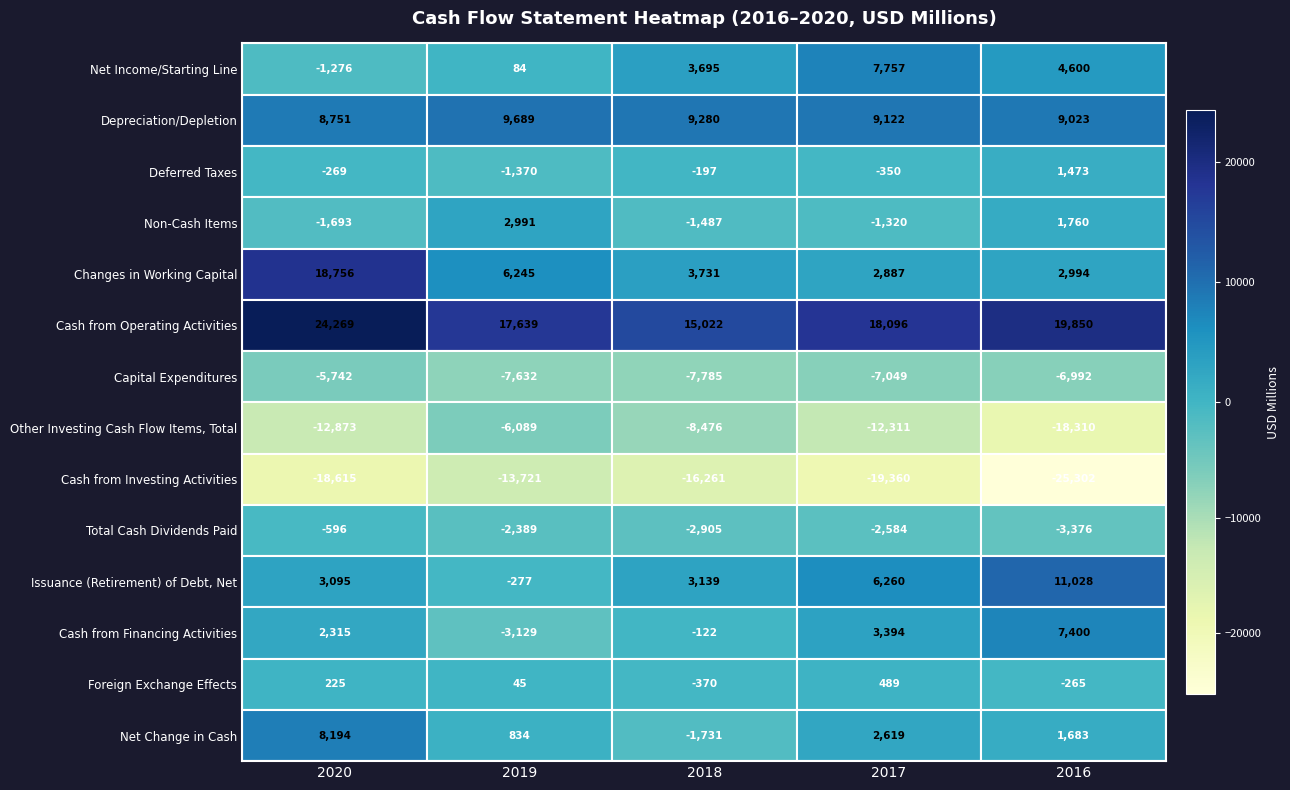

Rank the series by their maximum value, from lowest to highest.

Cash from Investing Activities, Other Investing Cash Flow Items, Total, Capital Expenditures, Total Cash Dividends Paid, Foreign Exchange Effects, Deferred Taxes, Non-Cash Items, Cash from Financing Activities, Net Income/Starting Line, Net Change in Cash, Depreciation/Depletion, Issuance (Retirement) of Debt, Net, Changes in Working Capital, Cash from Operating Activities